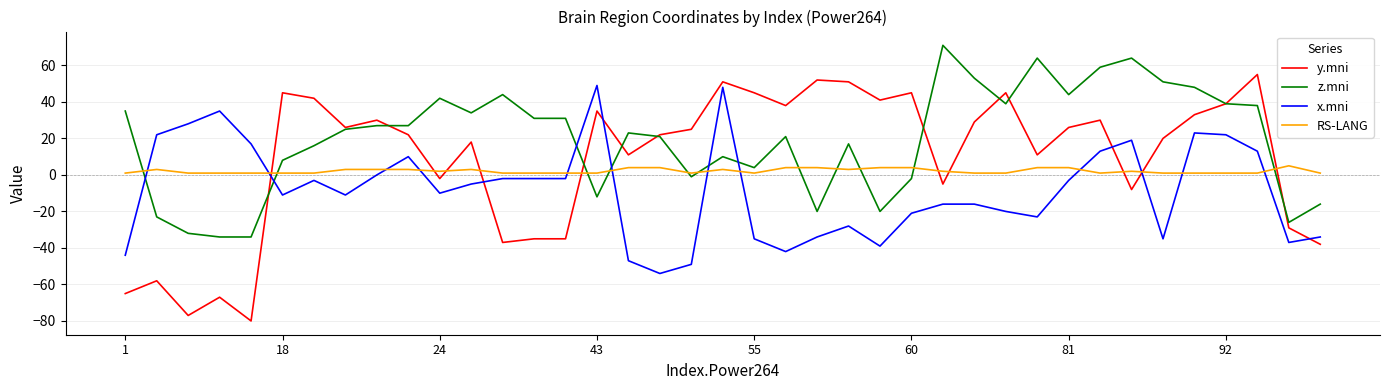

Which series ends up on top after the final intersection of RS-LANG and x.mni?

RS-LANG